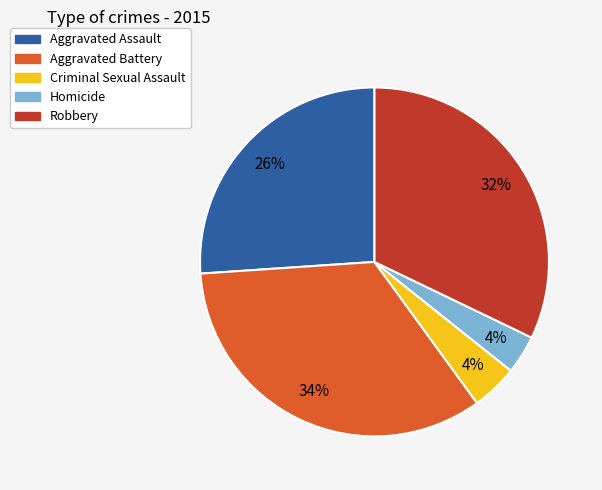

Count the number of slices in the pie.

5